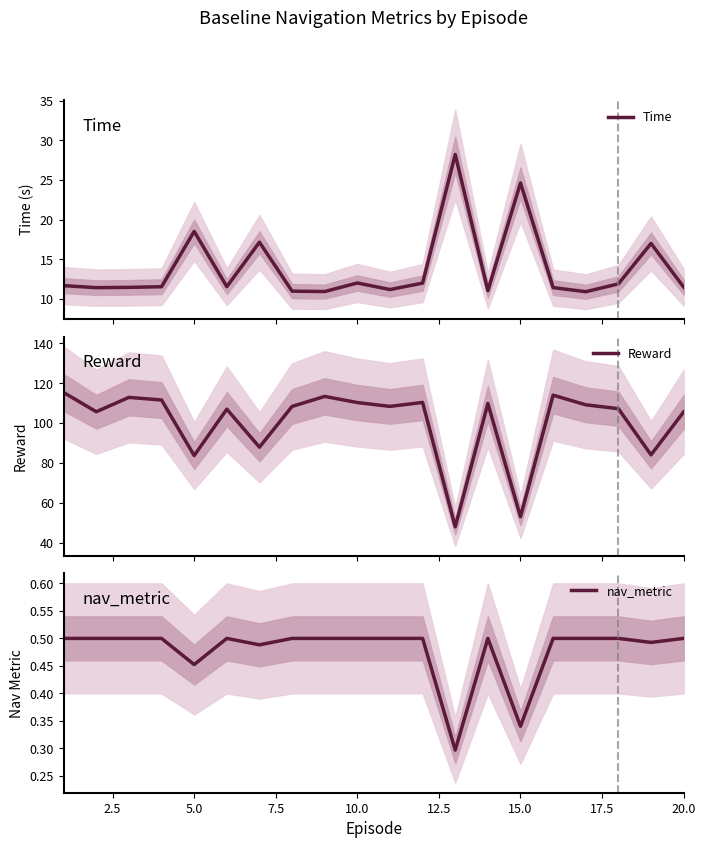

True or false: Time and Reward intersect in this chart.

False